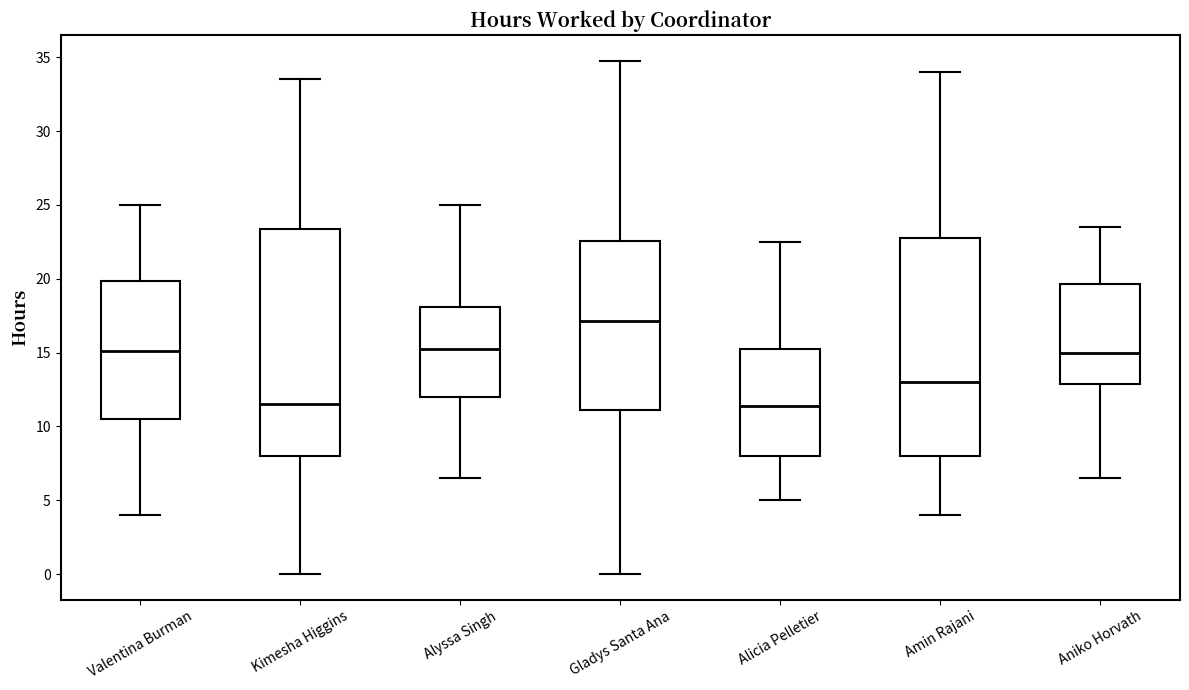

Reading left to right, read every box against the y-axis: the position of its median line, the range the box covers, and the ends of its whiskers. The values are not printed on the chart, so give them approximately, as read against the axis.

Valentina Burman: median 15.0, box 10.5 to 20.0, whiskers 4.0 to 25.0
Kimesha Higgins: median 11.5, box 8.0 to 23.5, whiskers 0.0 to 33.5
Alyssa Singh: median 15.5, box 12.0 to 18.0, whiskers 6.5 to 25.0
Gladys Santa Ana: median 17.0, box 11.0 to 22.5, whiskers 0.0 to 35.0
Alicia Pelletier: median 11.5, box 8.0 to 15.5, whiskers 5.0 to 22.5
Amin Rajani: median 13.0, box 8.0 to 23.0, whiskers 4.0 to 34.0
Aniko Horvath: median 15.0, box 13.0 to 19.5, whiskers 6.5 to 23.5